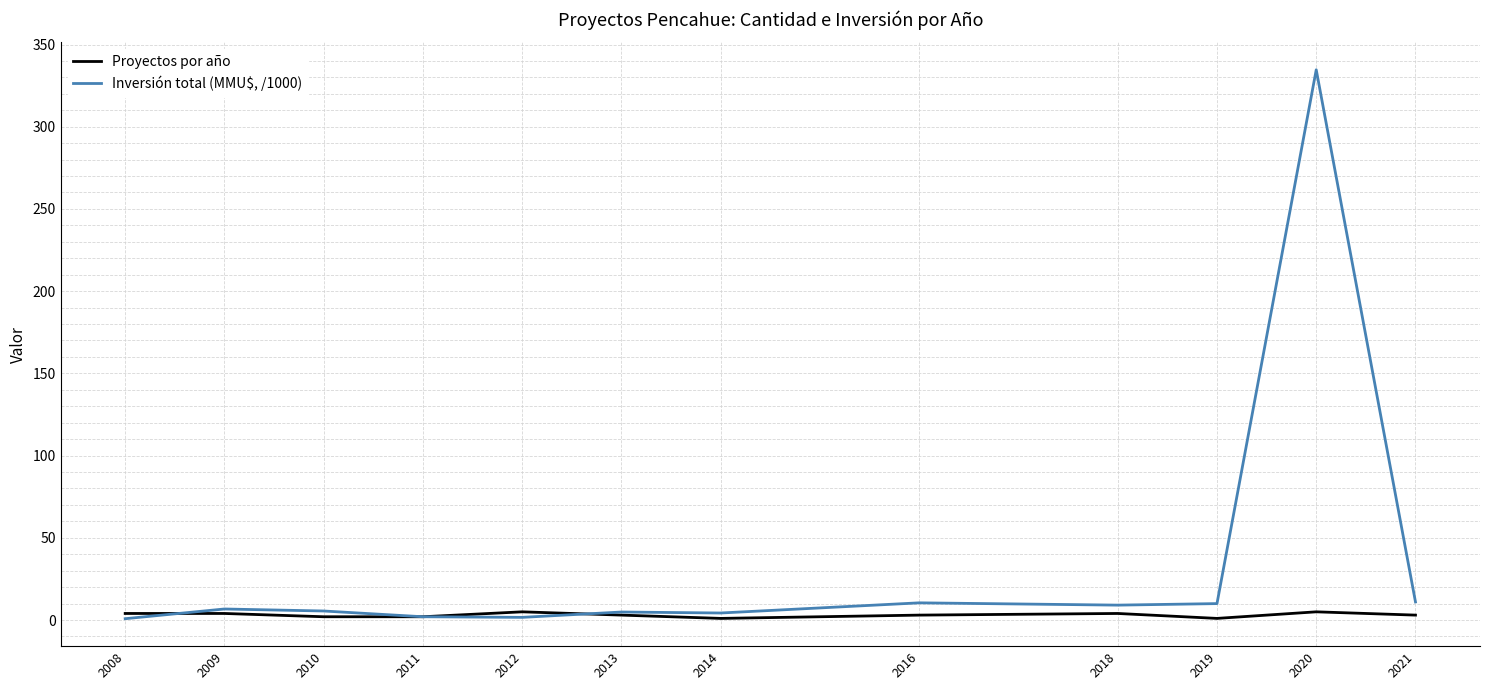

What is the difference between the maximum and second lowest values in the Inversión total (MMU$, /1000) series?

333.0